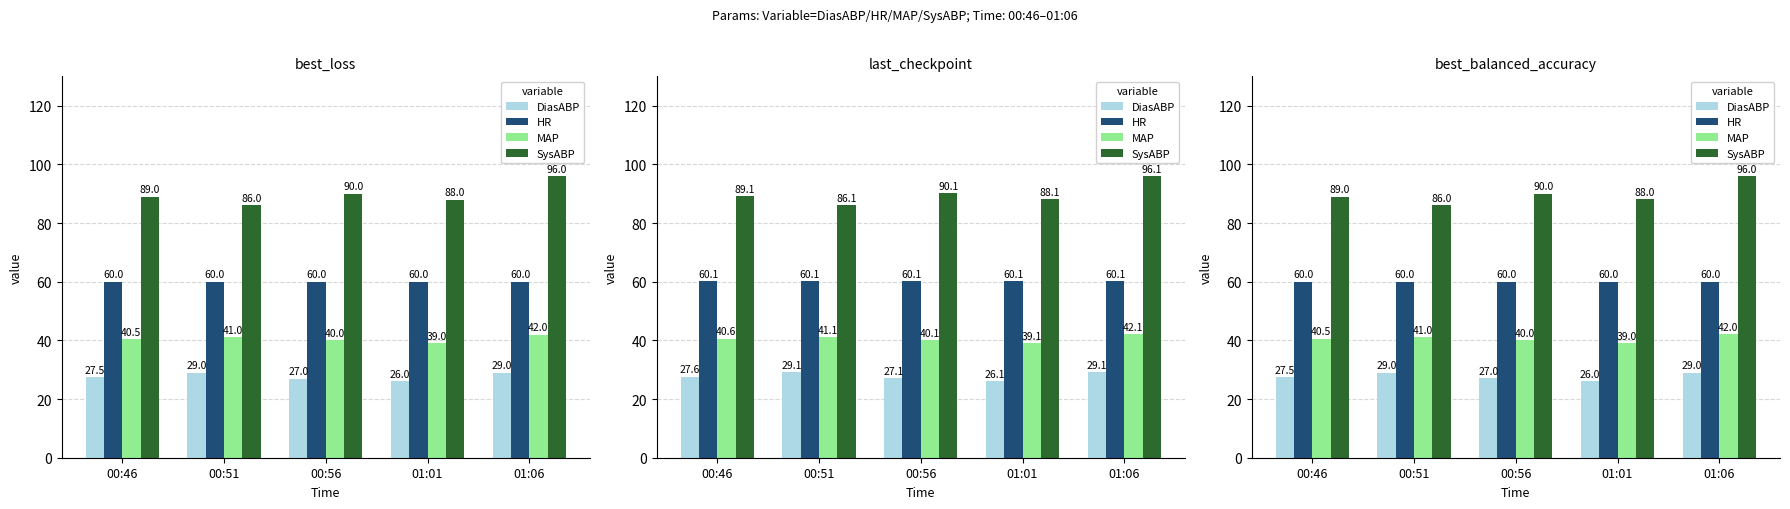

Which series has the largest range (max minus min)?

SysABP